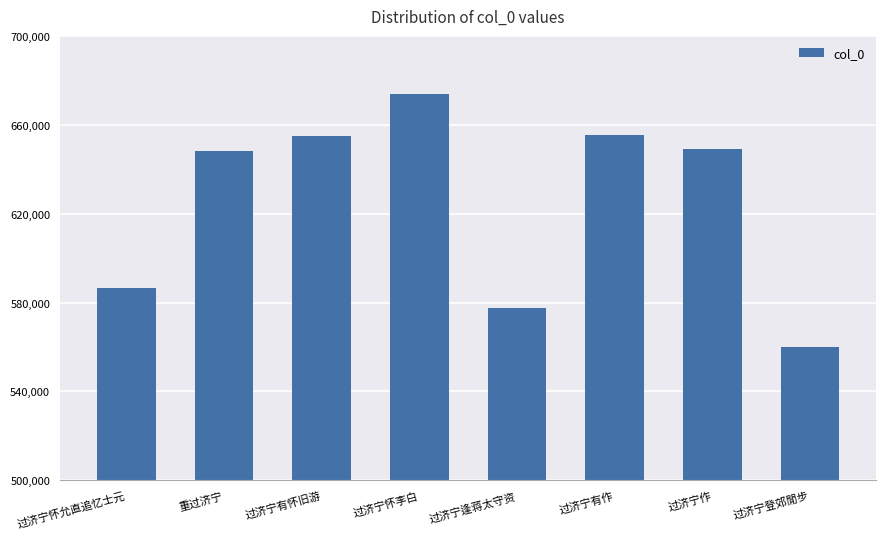

What is the smallest value displayed?

559974